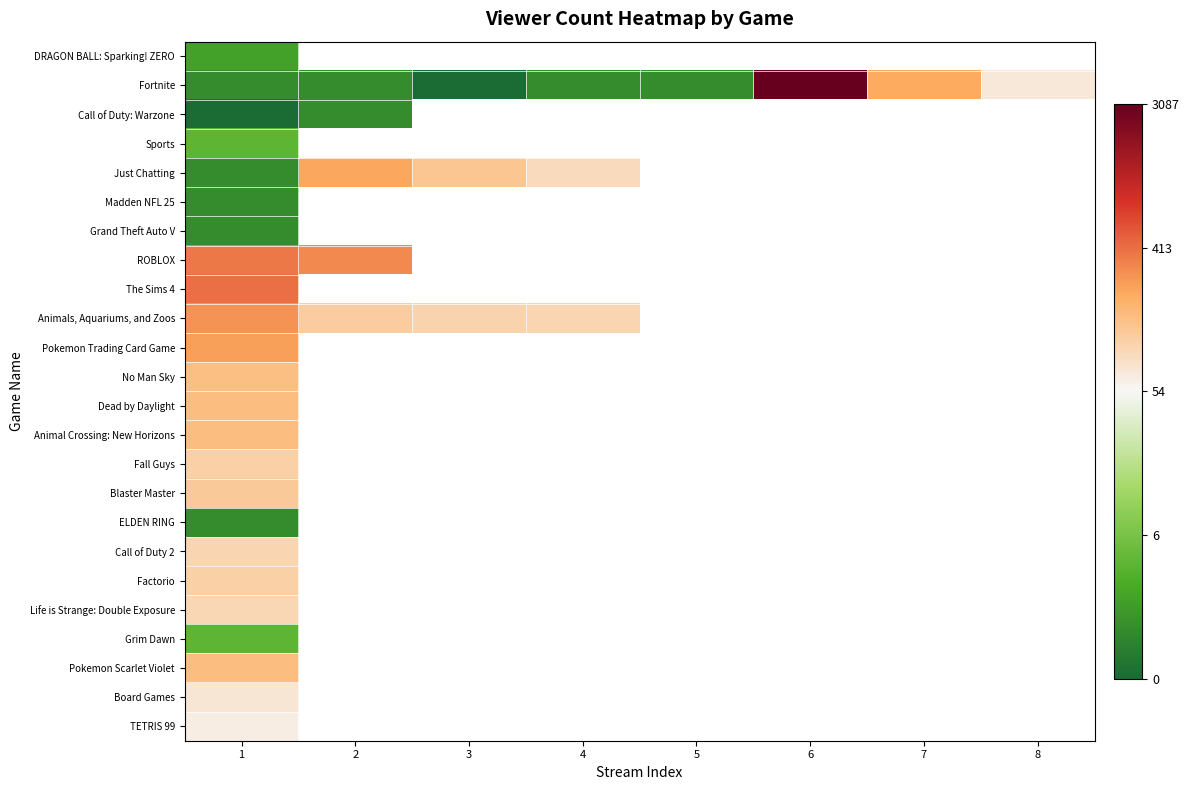

At 1, list the series in order from smallest to largest.

Call of Duty: Warzone, Fortnite, Just Chatting, Madden NFL 25, Grand Theft Auto V, ELDEN RING, DRAGON BALL: Sparking! ZERO, Sports, Grim Dawn, TETRIS 99, Board Games, Life is Strange: Double Exposure, Call of Duty 2, Fall Guys, Factorio, Blaster Master, No Man Sky, Animal Crossing: New Horizons, Pokemon Scarlet Violet, Dead by Daylight, Pokemon Trading Card Game, Animals, Aquariums, and Zoos, ROBLOX, The Sims 4